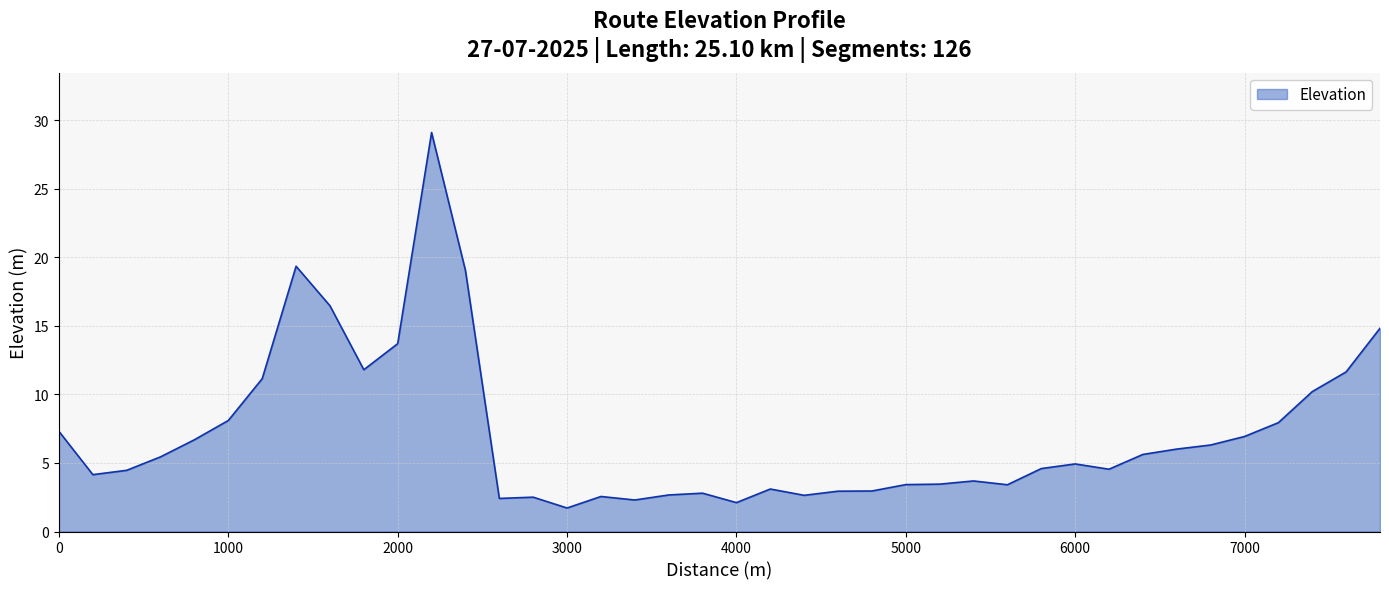

What is the difference between the maximum and minimum values?

27.4